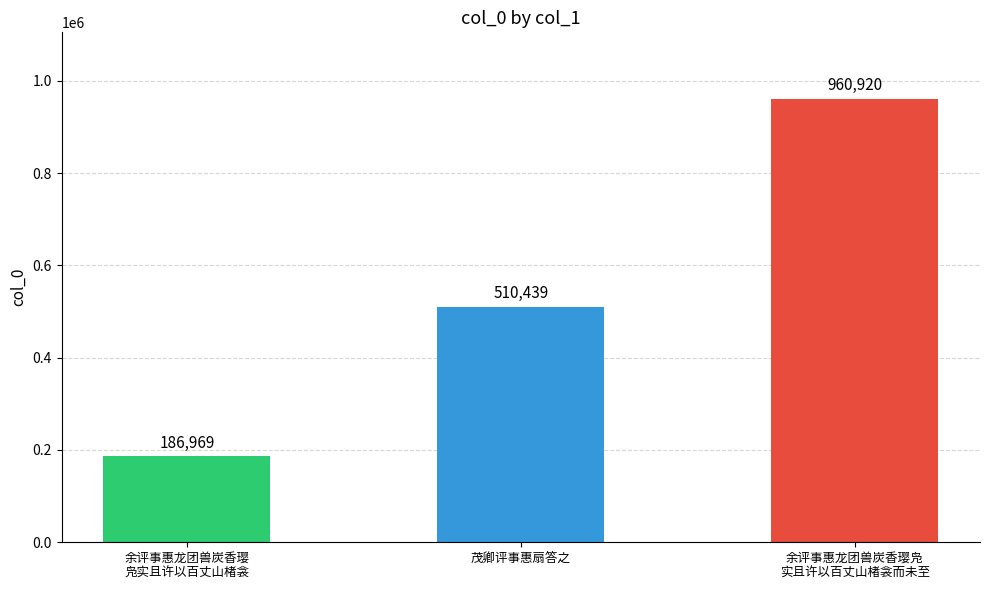

What is the sum of the values at 余评事惠龙团兽炭香璎
凫实且许以百丈山楮衾 and 茂卿评事惠扇答之?

697408